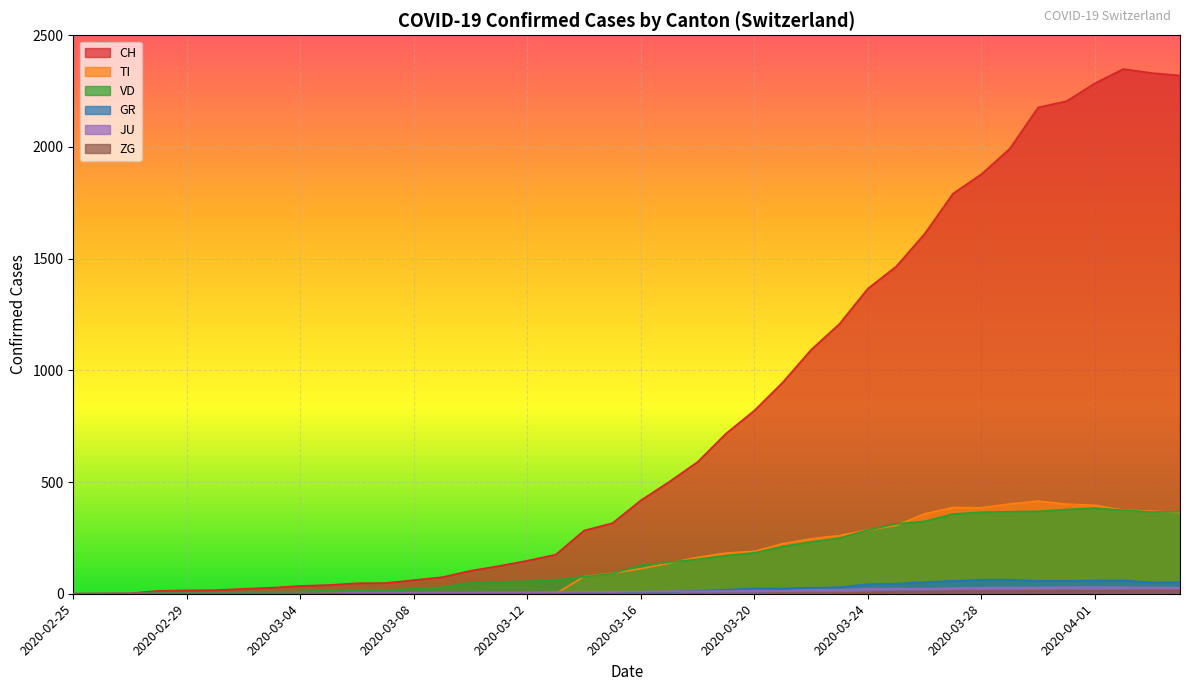

How many data points in GR are less than 9?

20